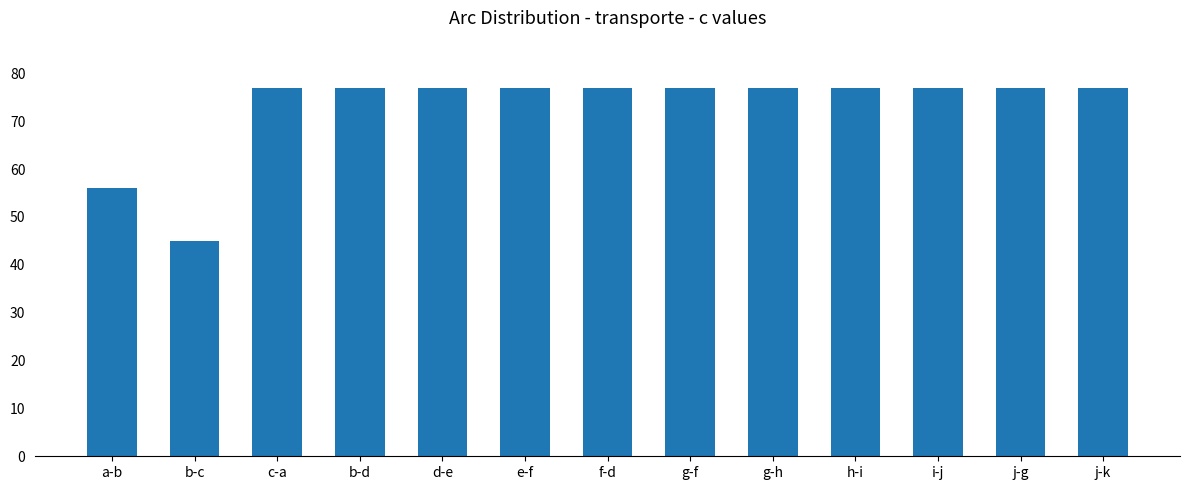

What position from the right is f-d?

7